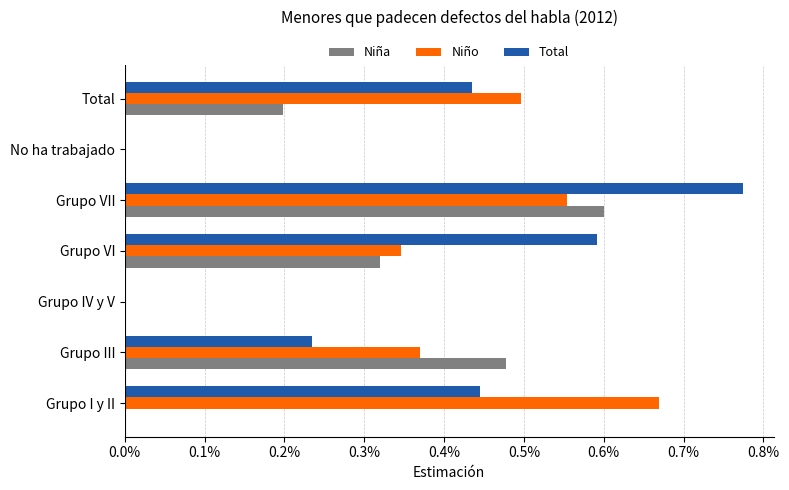

What are all the series names shown in the legend?

Niña, Niño, Total